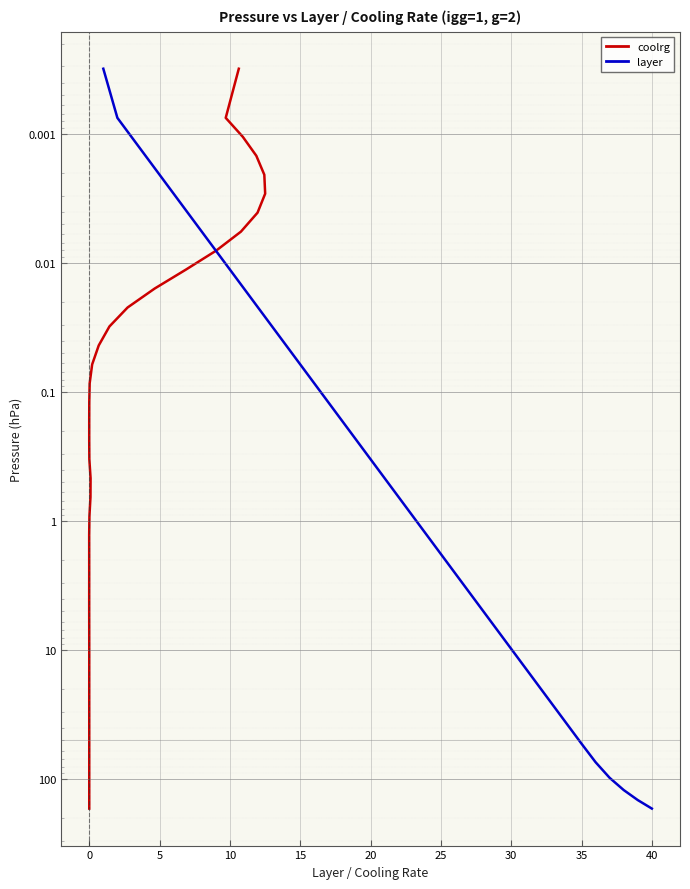

Is this an area chart (filled region under the line)?

No